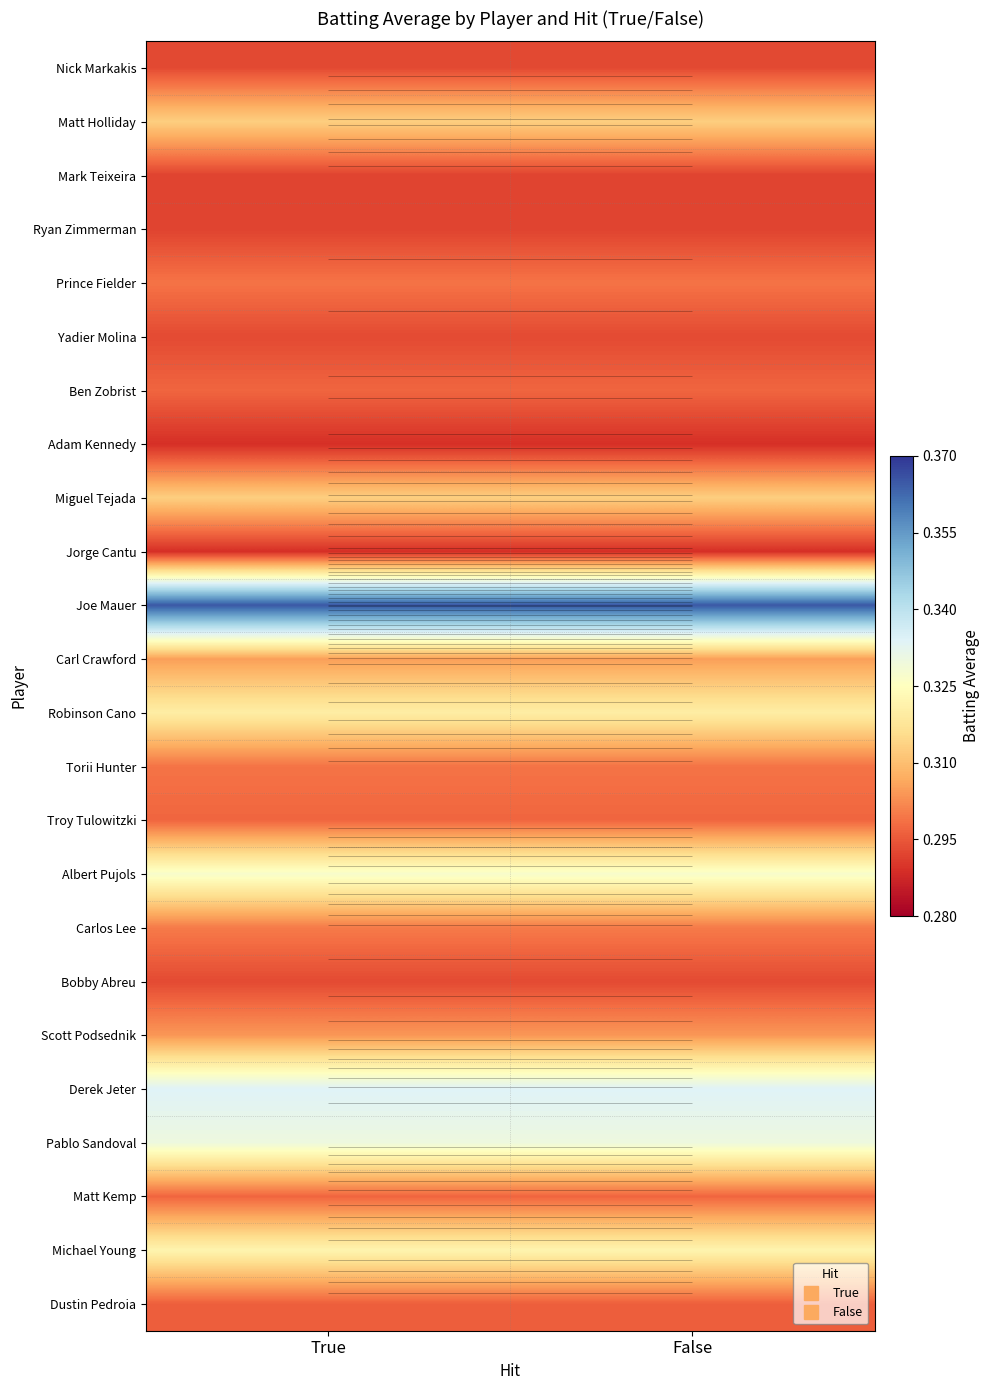

Count the number of data series in this chart.

24